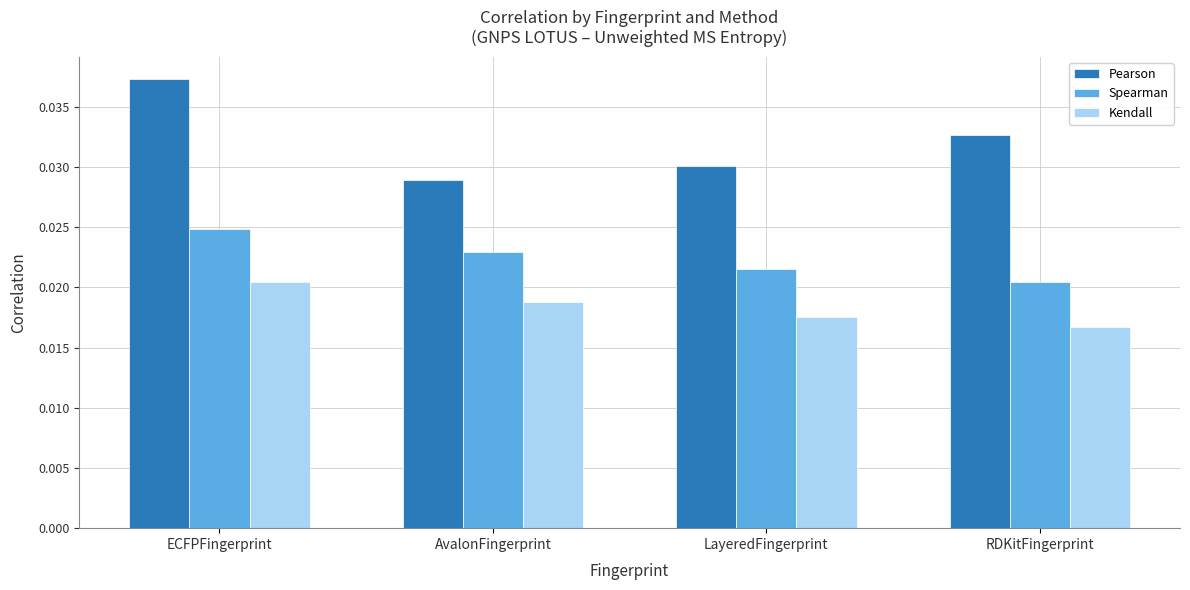

Which category has the lowest value in the Kendall series?

RDKitFingerprint